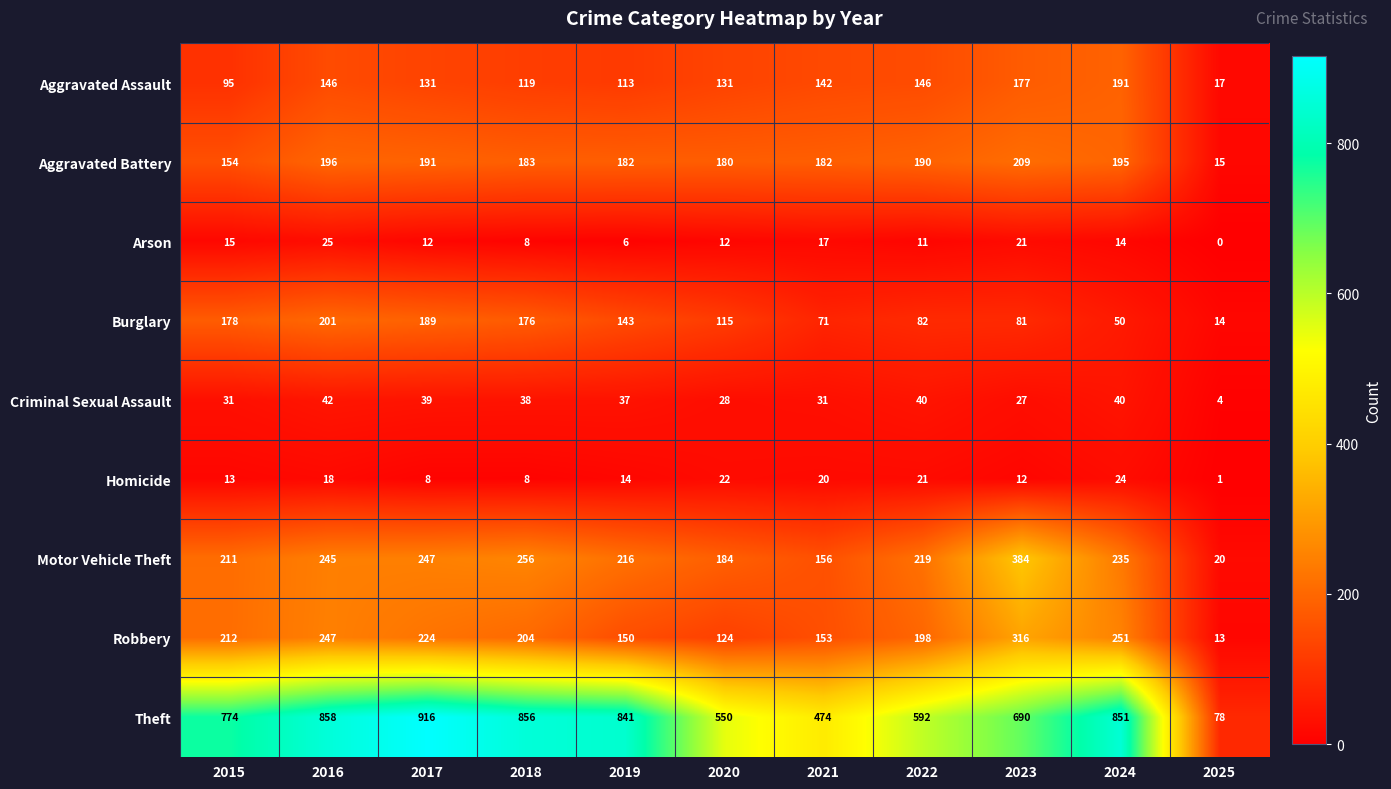

List the series in order of their peak value, lowest first.

Homicide, Arson, Criminal Sexual Assault, Aggravated Assault, Burglary, Aggravated Battery, Robbery, Motor Vehicle Theft, Theft